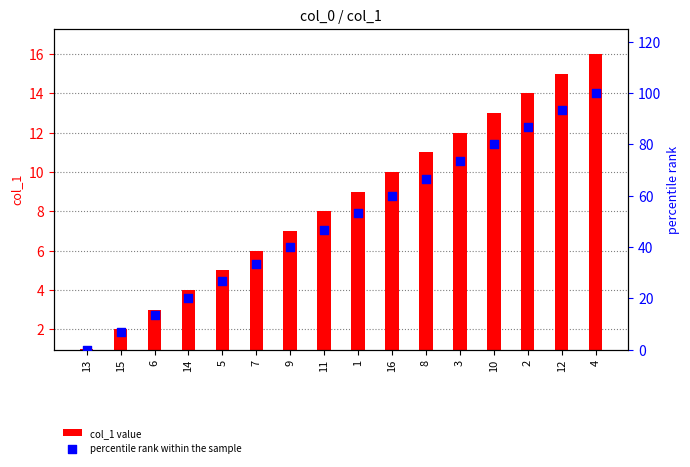

Which series contains the highest Y value?

percentile rank within the sample